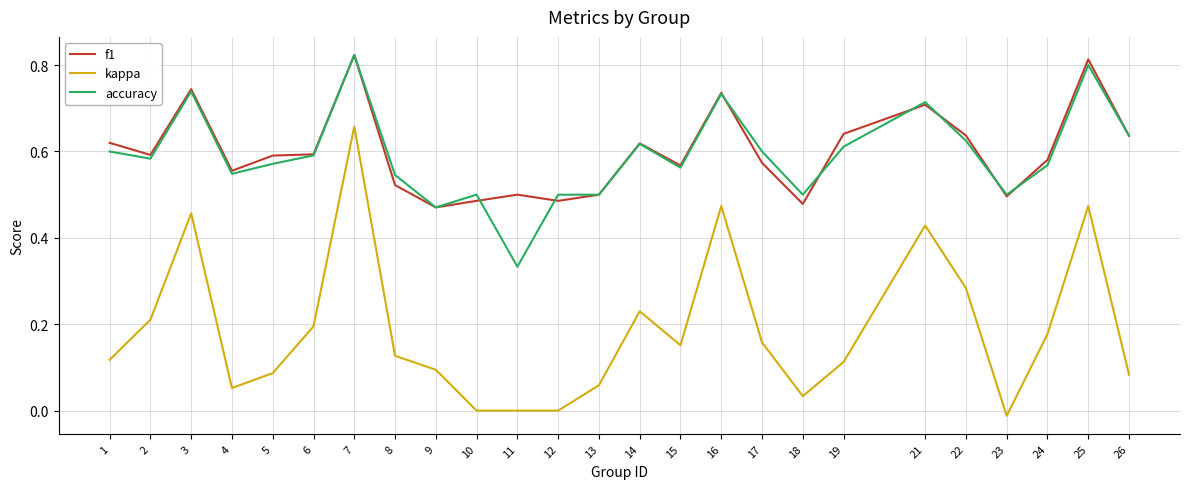

True or false: kappa and f1 cross at least once.

False